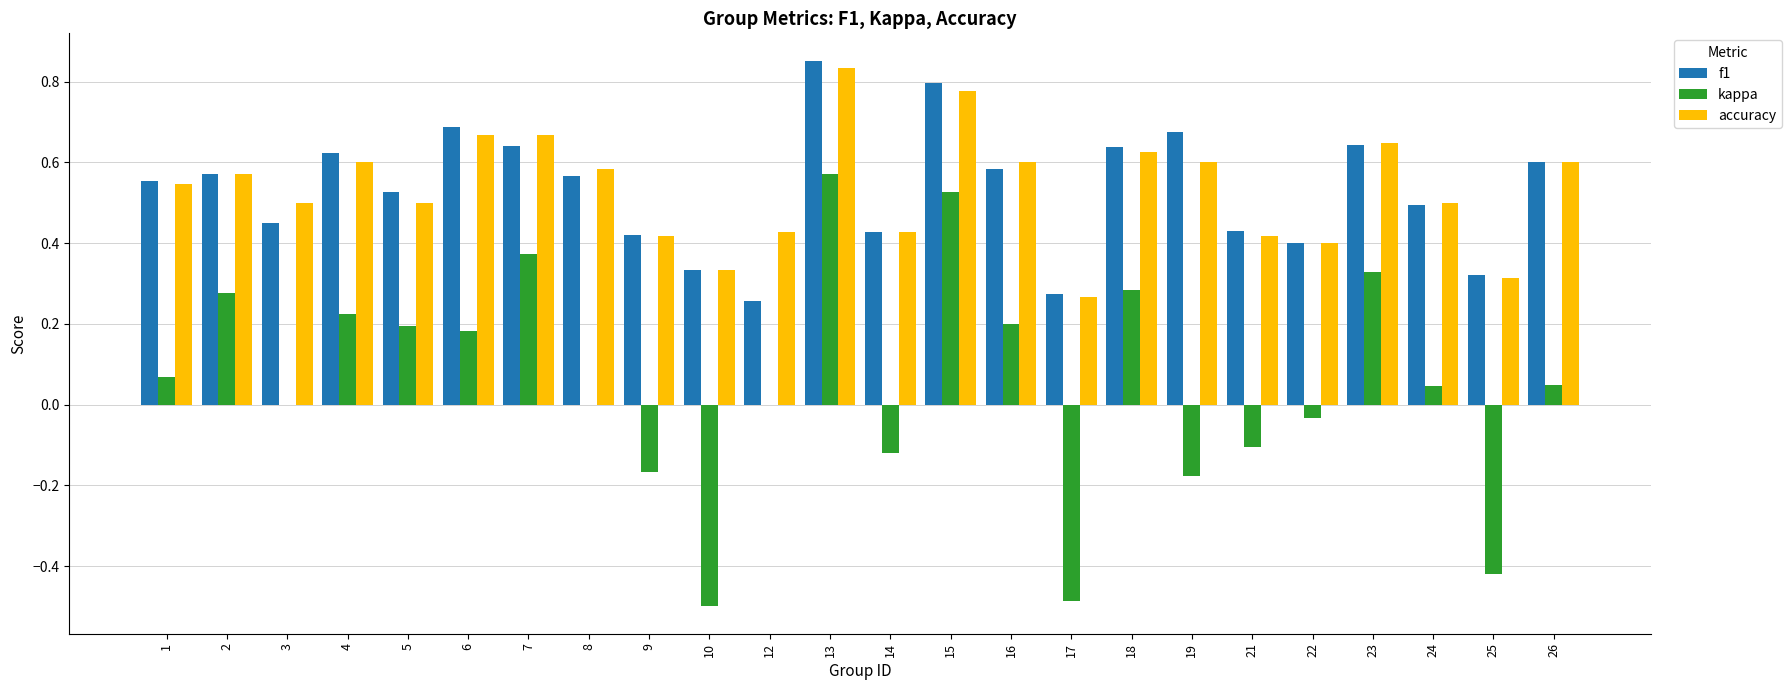

Which category has the highest value across all series?

13